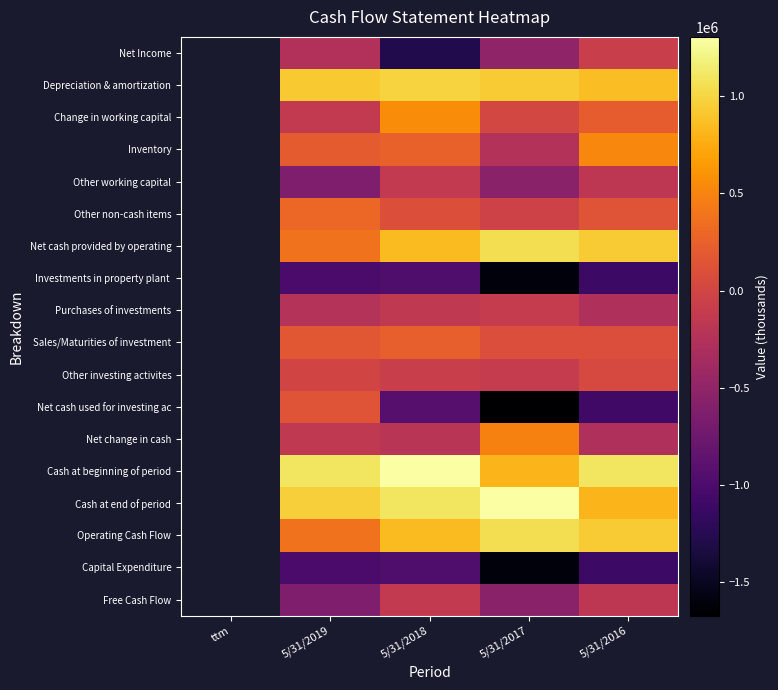

True or false: Other working capital has a value of -636999.0 at 5/31/2019.

True